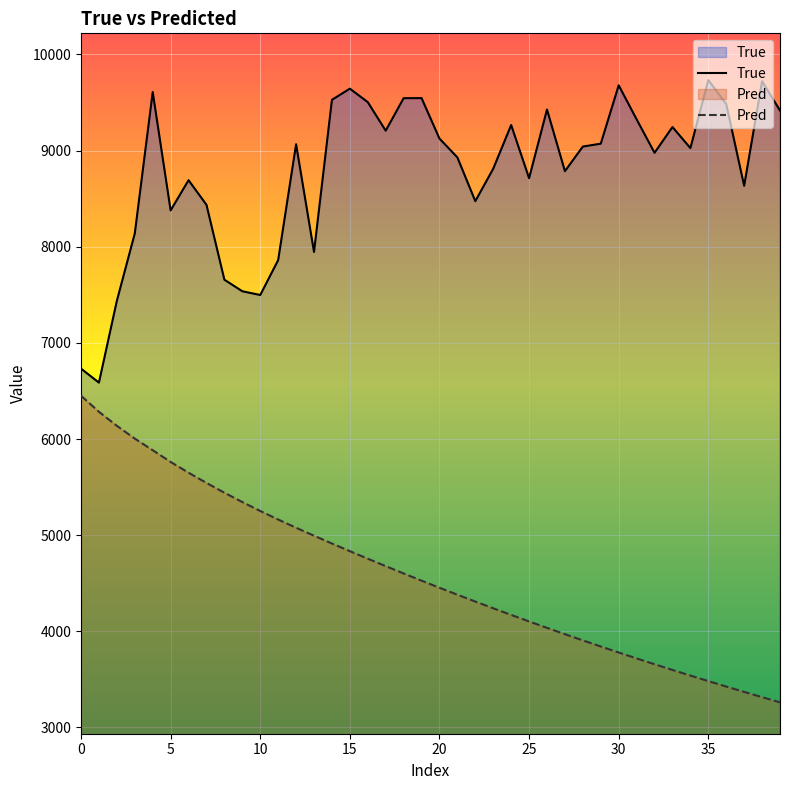

How many distinct data groups are displayed?

2